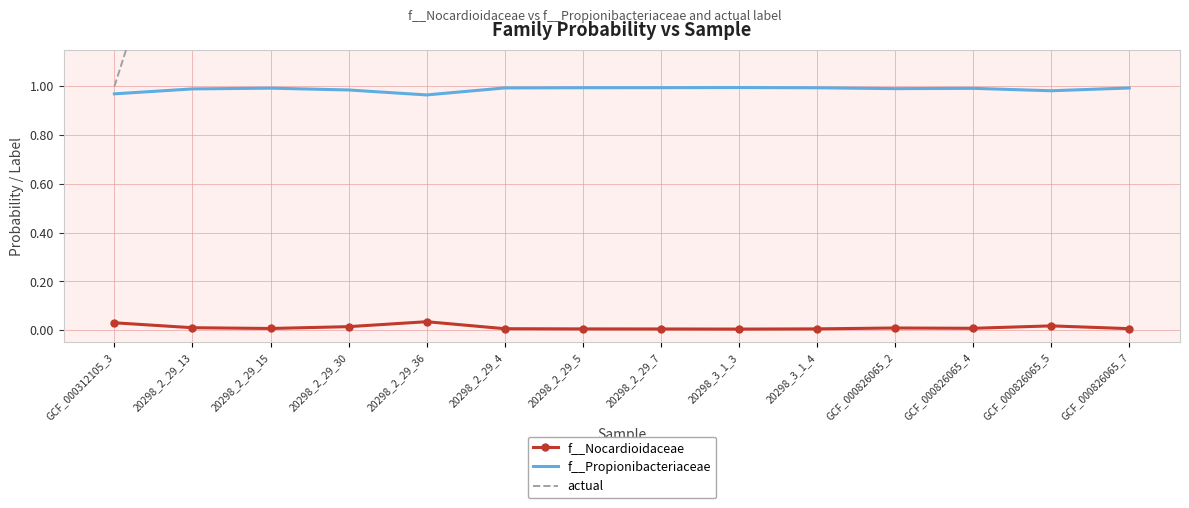

The value of actual at GCF_000826065_2 is 0.8. True or false?

False